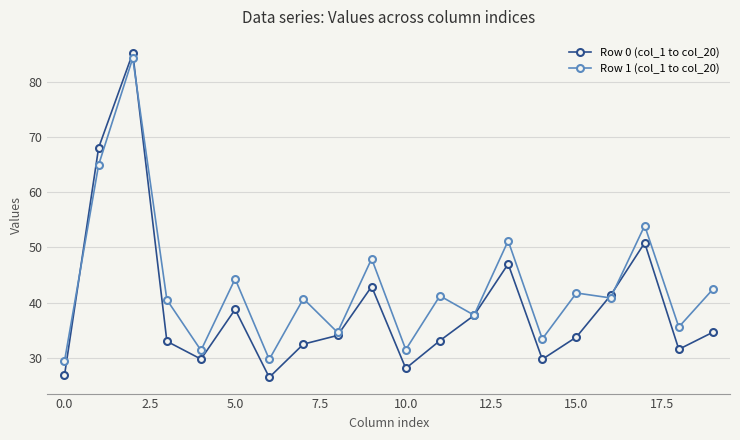

What is the sum of all Row 0 (col_1 to col_20) values?

785.3